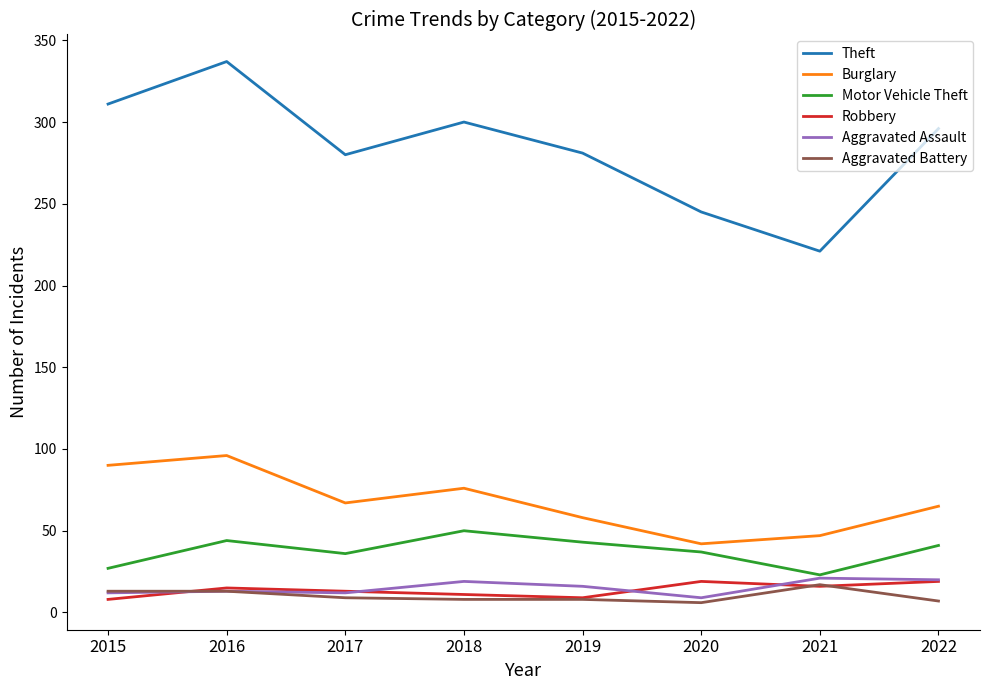

At which category is the sum across all series the highest?

2016